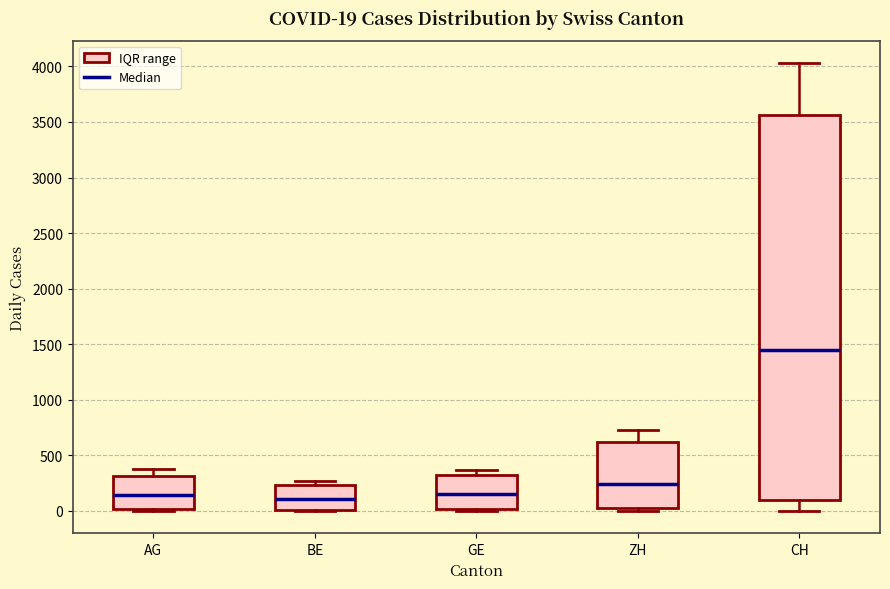

Which box has the highest median line?

CH